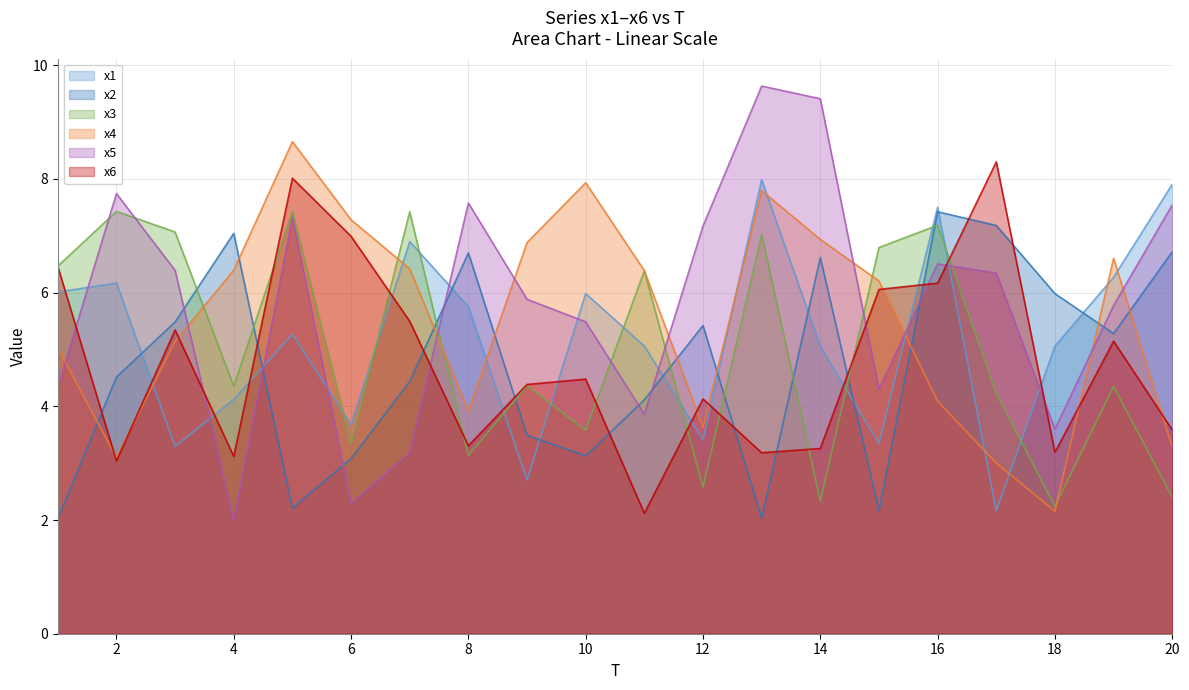

Reading left to right, transcribe all the data shown in this chart.

x1: 1=6.0	2=6.2	3=3.3	4=4.1	5=5.3	6=3.7	7=6.9	8=5.8	9=2.7	10=6.0	11=5.1	12=3.4	13=8.0	14=5.1	15=3.3	16=7.5	17=2.2	18=5.1	19=6.3	20=7.9
x2: 1=2.0	2=4.5	3=5.5	4=7.0	5=2.2	6=3.1	7=4.4	8=6.7	9=3.5	10=3.1	11=4.1	12=5.4	13=2.0	14=6.6	15=2.2	16=7.4	17=7.2	18=6.0	19=5.3	20=6.7
x3: 1=6.5	2=7.4	3=7.1	4=4.4	5=7.4	6=3.3	7=7.4	8=3.1	9=4.4	10=3.6	11=6.4	12=2.6	13=7.0	14=2.3	15=6.8	16=7.2	17=4.2	18=2.2	19=4.4	20=2.4
x4: 1=5.0	2=3.1	3=5.1	4=6.4	5=8.7	6=7.3	7=6.4	8=3.9	9=6.9	10=7.9	11=6.4	12=3.6	13=7.8	14=6.9	15=6.2	16=4.1	17=3.0	18=2.2	19=6.6	20=3.3
x5: 1=4.3	2=7.7	3=6.4	4=2.0	5=7.3	6=2.3	7=3.2	8=7.6	9=5.9	10=5.5	11=3.9	12=7.2	13=9.6	14=9.4	15=4.3	16=6.5	17=6.3	18=3.6	19=5.8	20=7.5
x6: 1=6.5	2=3.0	3=5.3	4=3.1	5=8.0	6=7.0	7=5.5	8=3.3	9=4.4	10=4.5	11=2.1	12=4.1	13=3.2	14=3.3	15=6.1	16=6.2	17=8.3	18=3.2	19=5.1	20=3.6